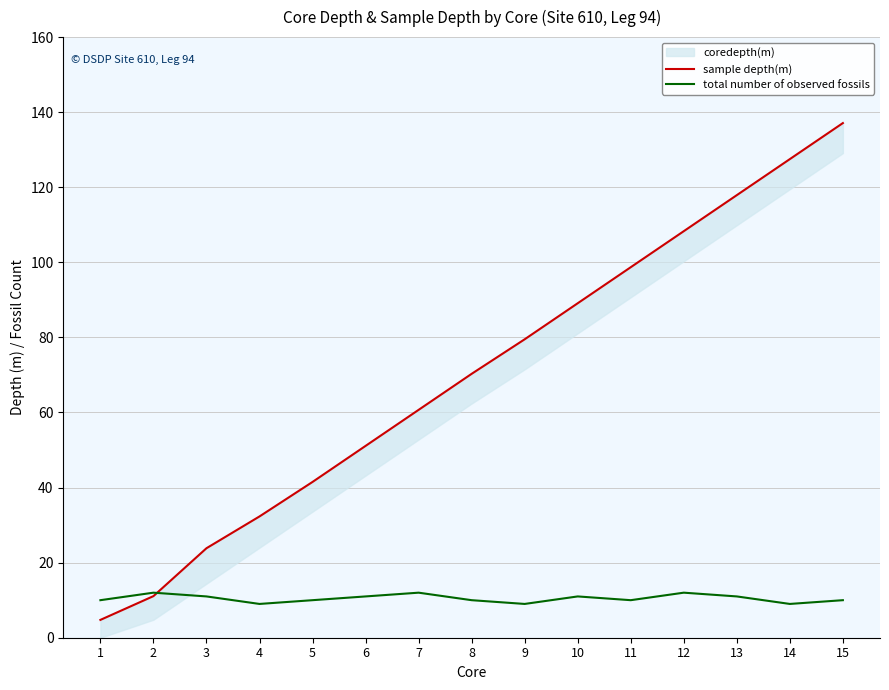

What is the value of the sample depth(m) point at the 3rd from the left?

23.8